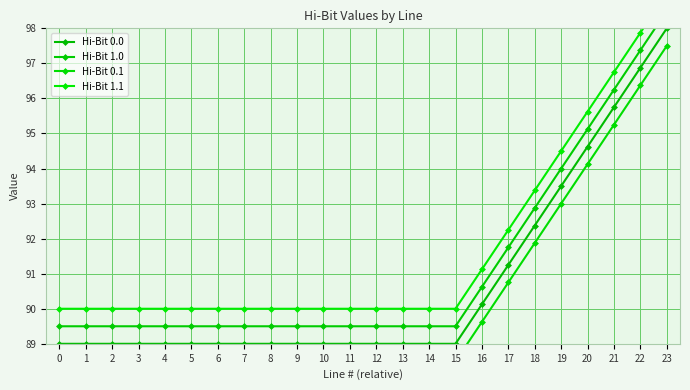

The Hi-Bit 0.1 series shows 33.6 at 15. True or false?

False